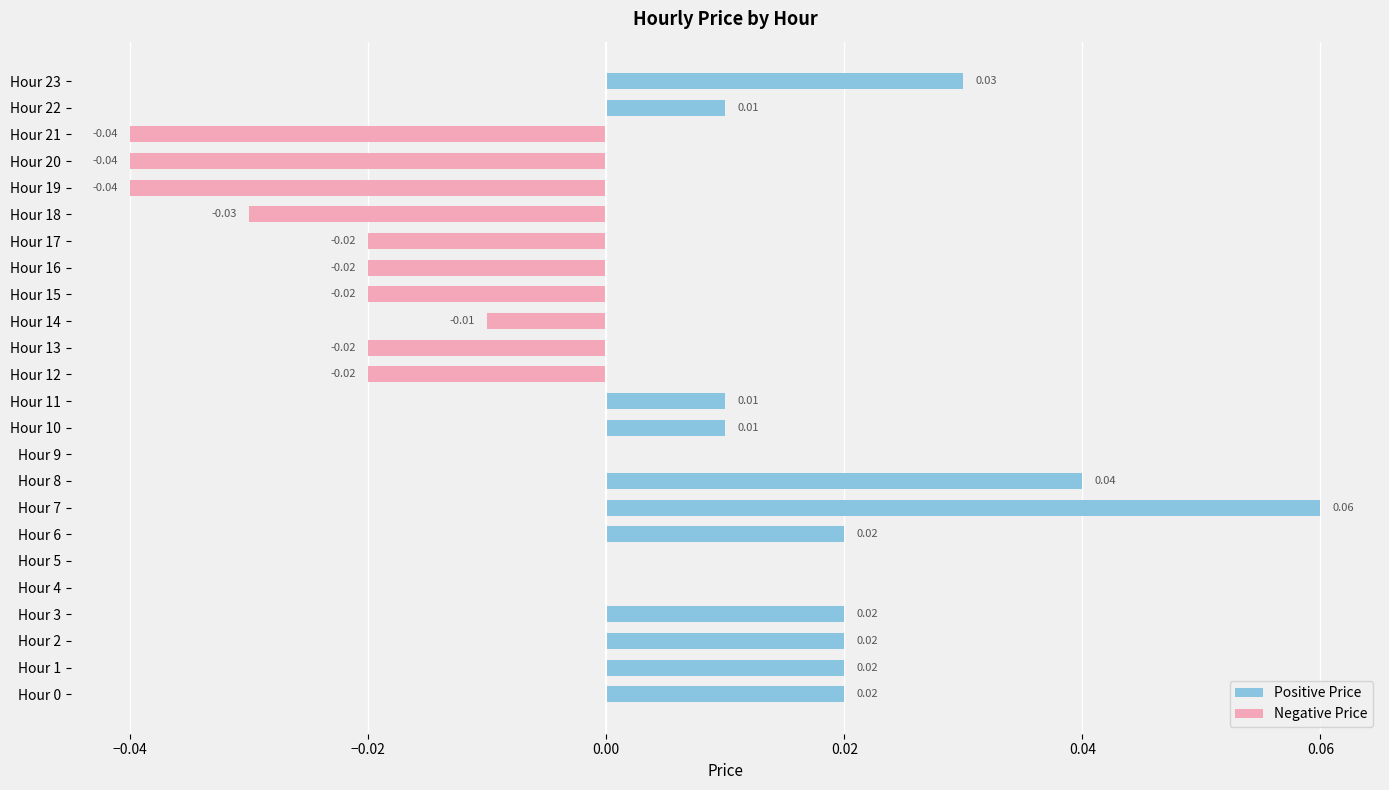

How many categories are shown in the chart?

24